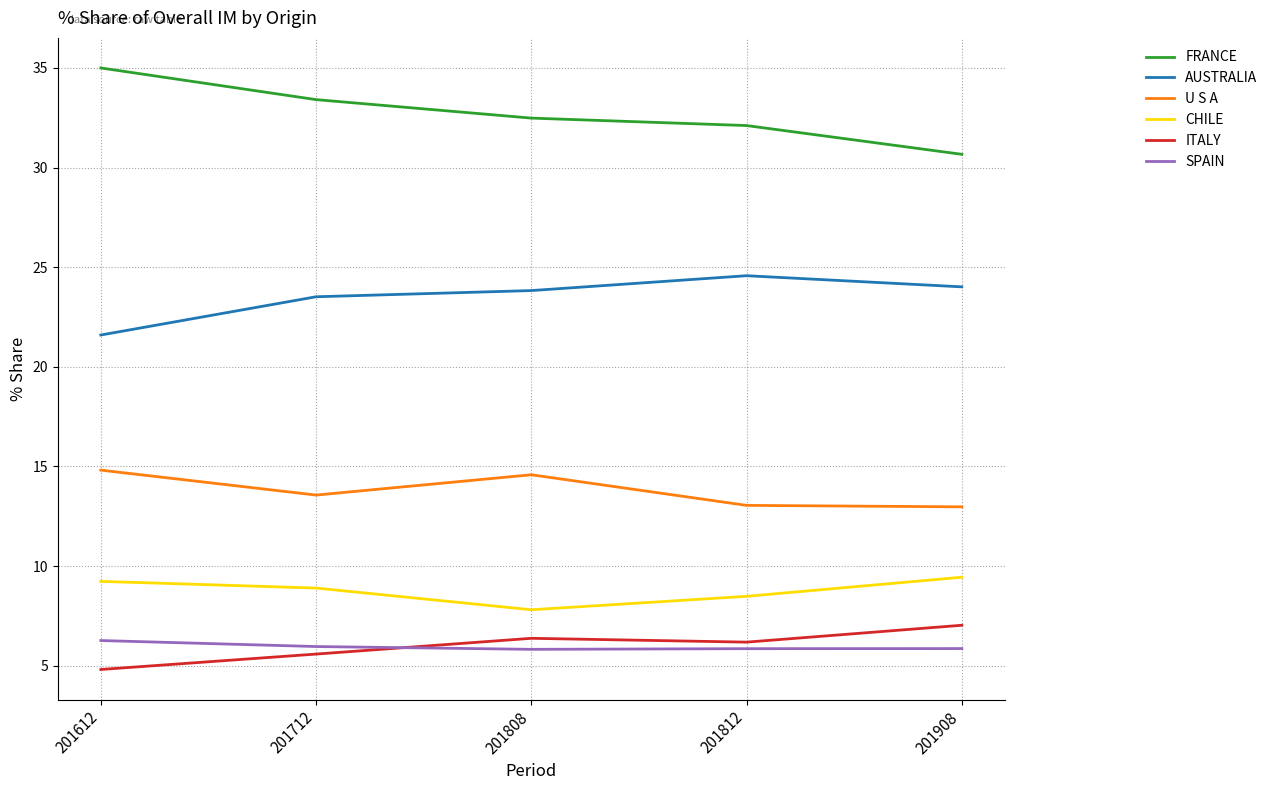

What is the minimum value for AUSTRALIA?

21.6